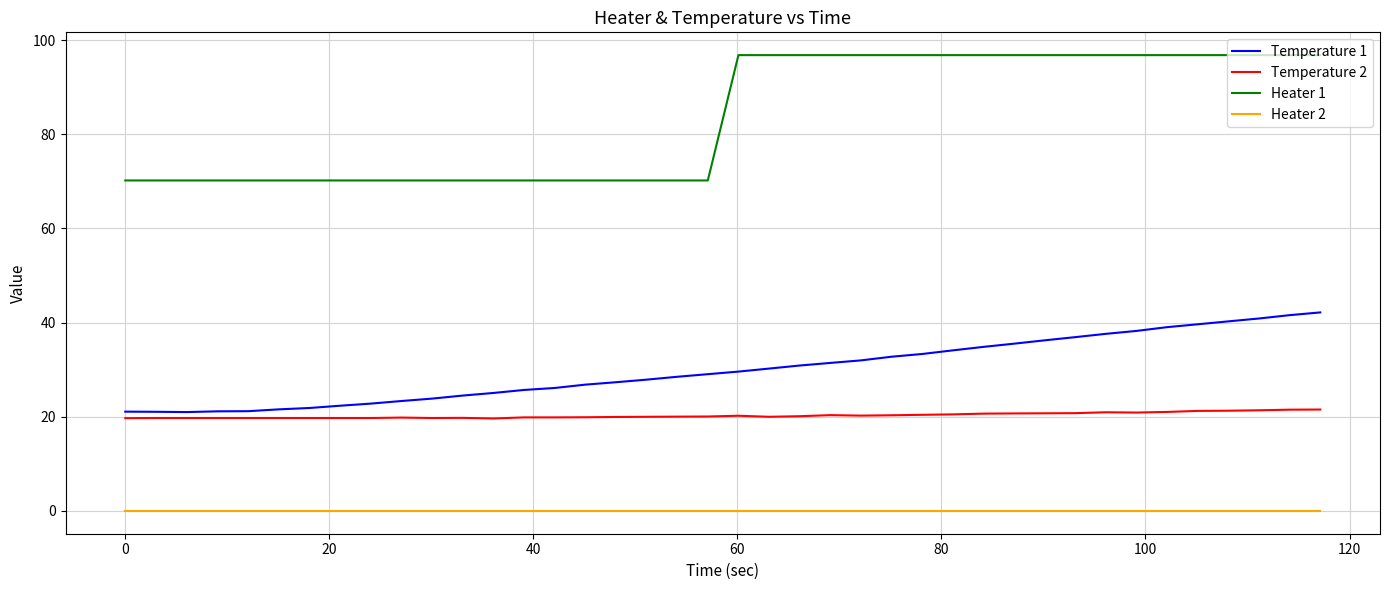

True or false: Temperature 1 and Heater 1 intersect in this chart.

False